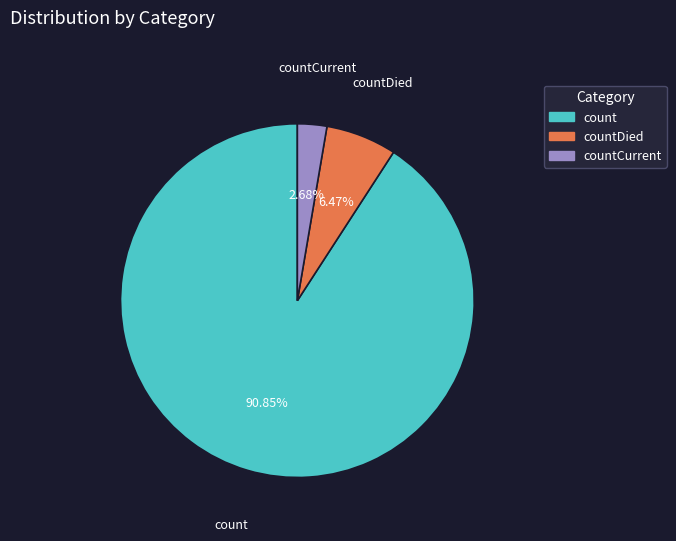

Does any single category account for the majority?

Yes